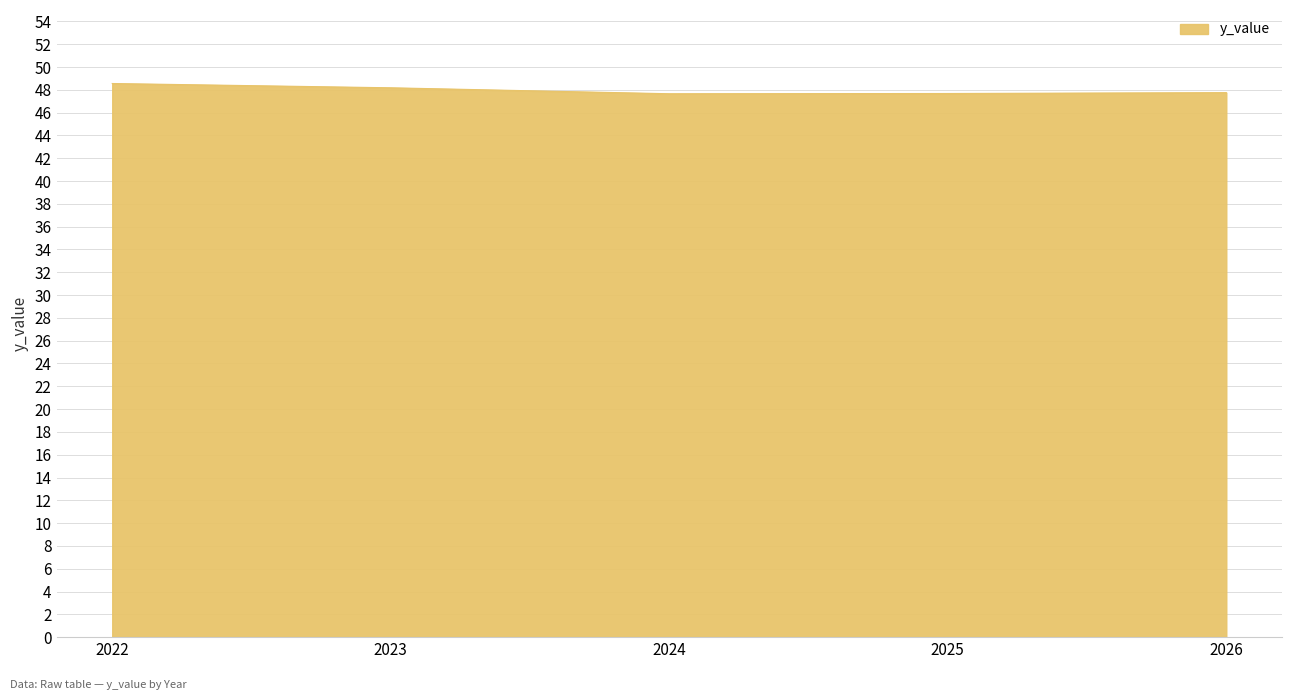

Count the number of categories in the chart.

5